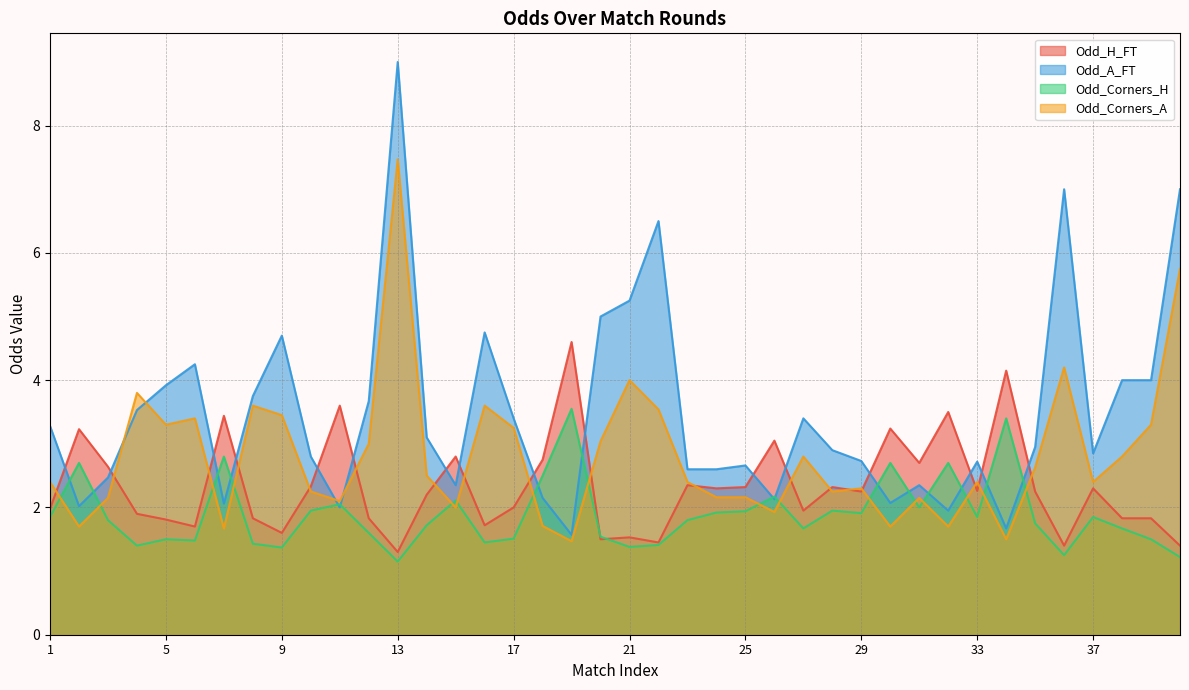

Which category has the highest value across all series?

13